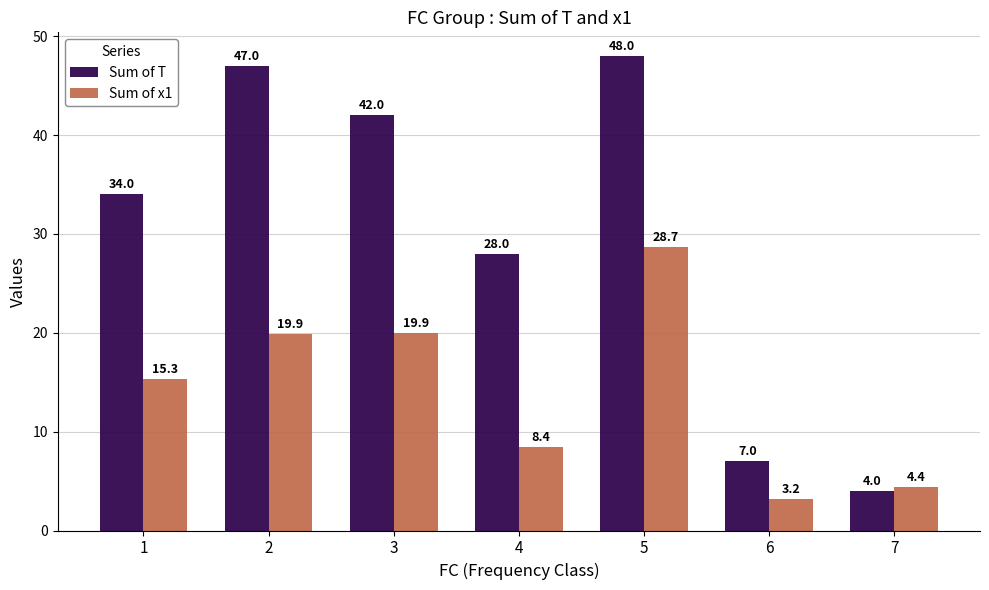

List the series in order of their overall mean, highest first.

Sum of T, Sum of x1